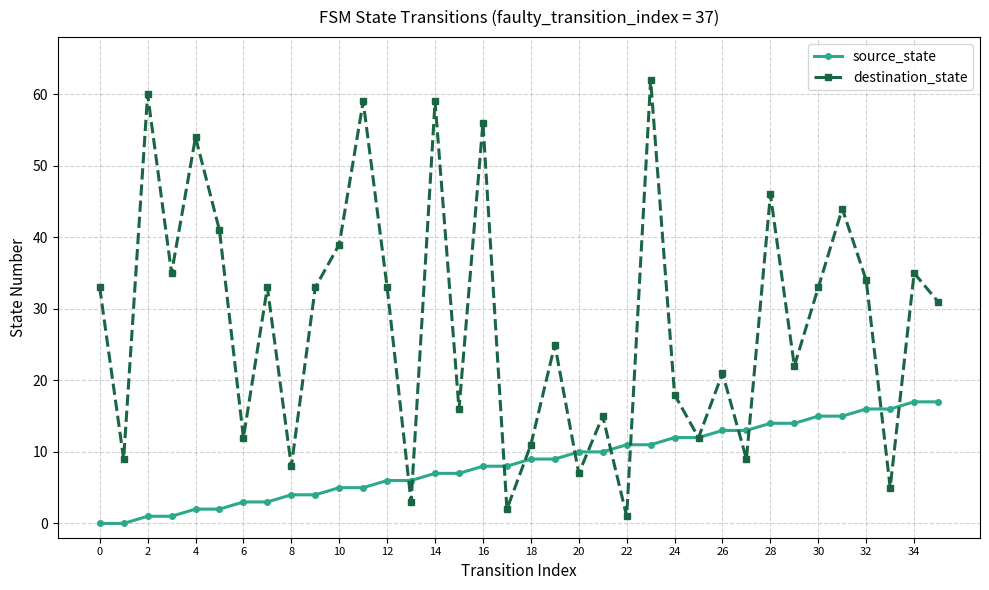

Which series has the widest spread of values?

destination_state